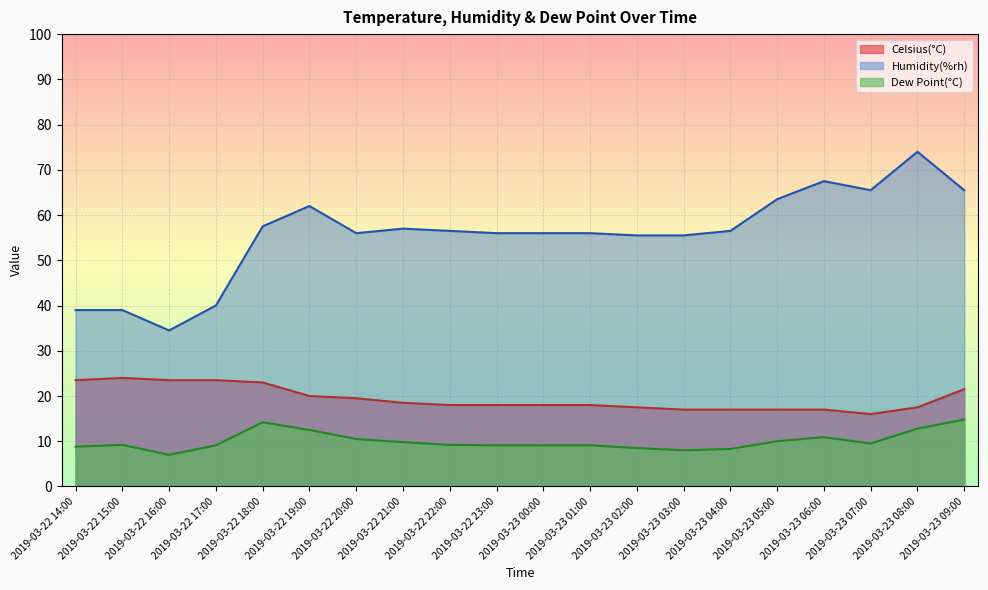

At how many categories does at least one series exceed 54?

16